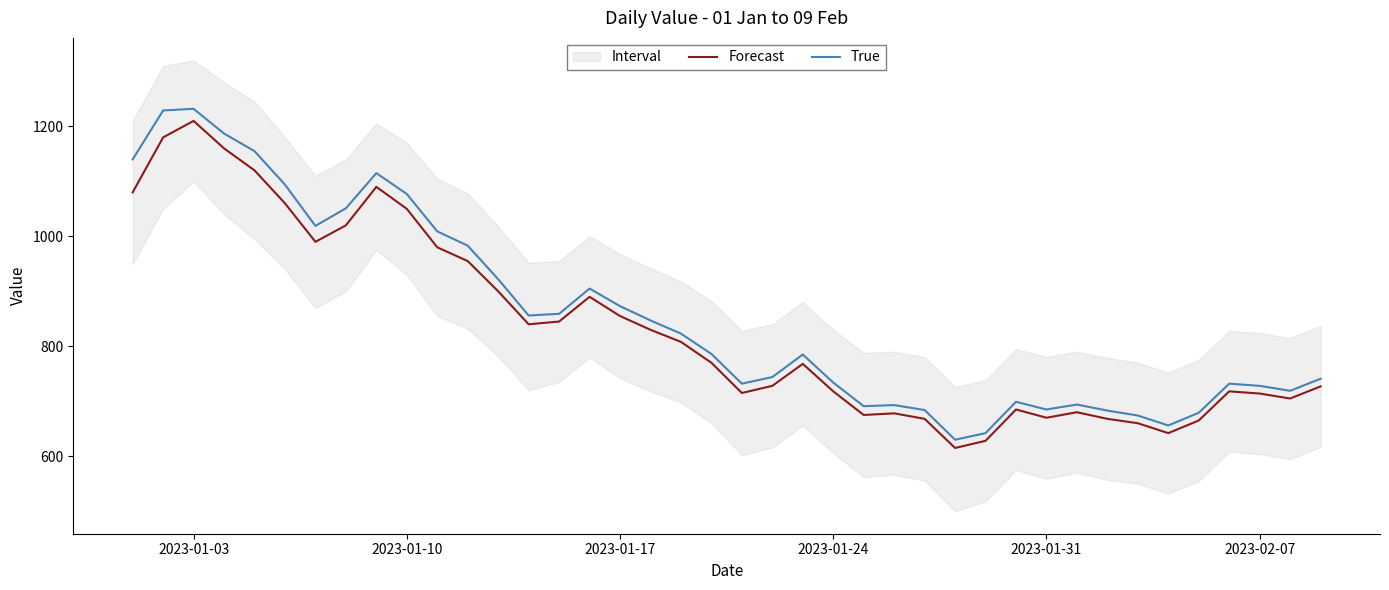

What is the maximum value for Forecast?

1210